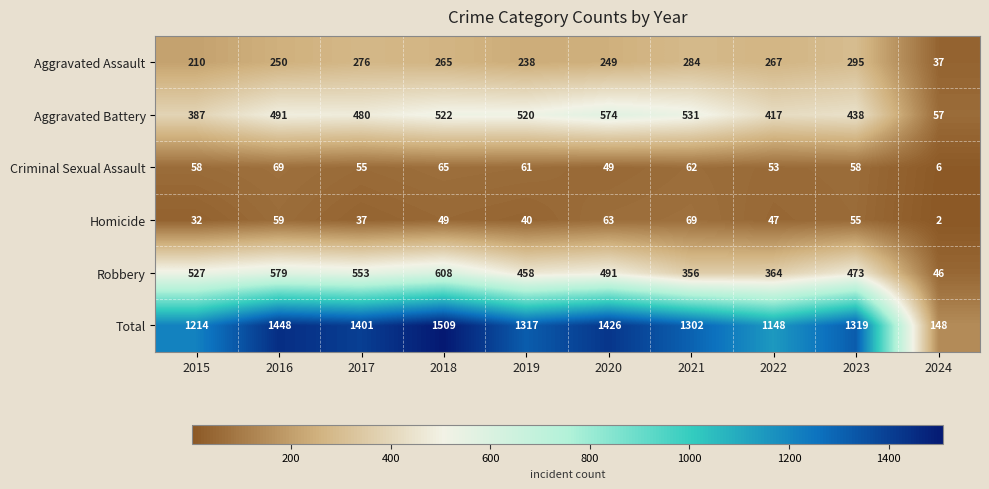

What is the spread (max minus min) of values at 2017?

1364